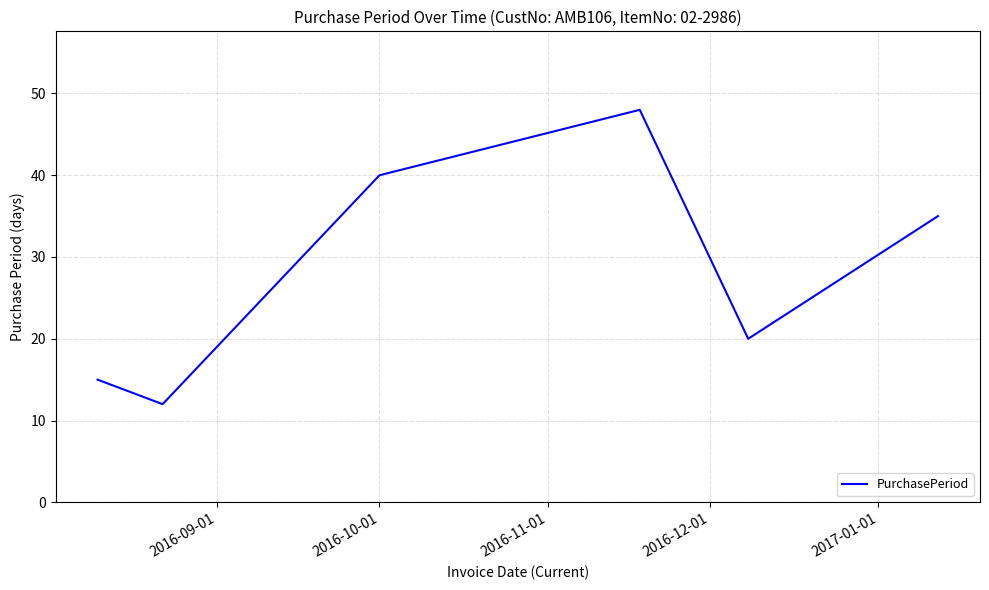

What is the minimum value shown in the chart?

12